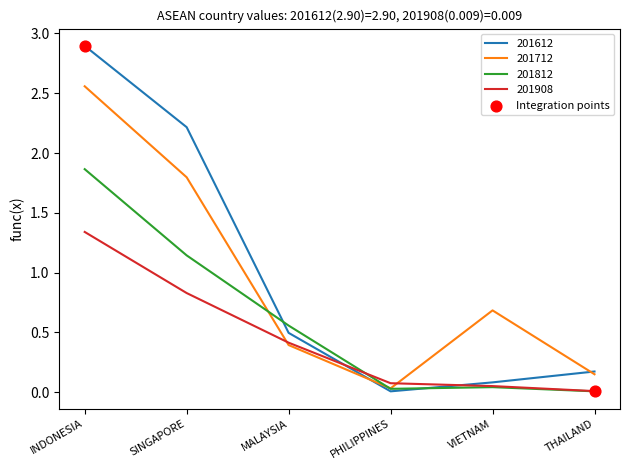

At how many categories does at least one series exceed 2?

2